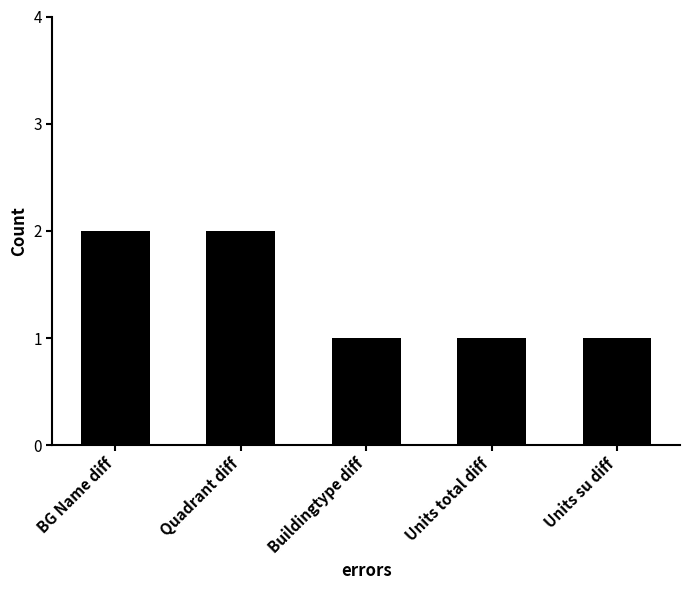

How many values are between 1 and 2?

5